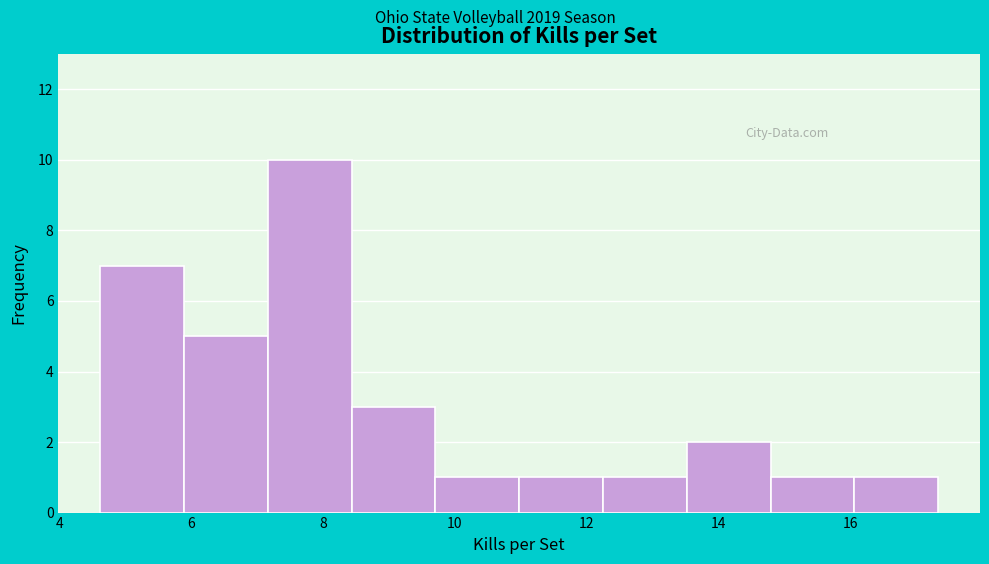

What is the height of the bar covering 16.0 to 17.4 on the x-axis? Neither the bar edges nor the heights are printed on the chart, so give them approximately, as read against the axes.

1